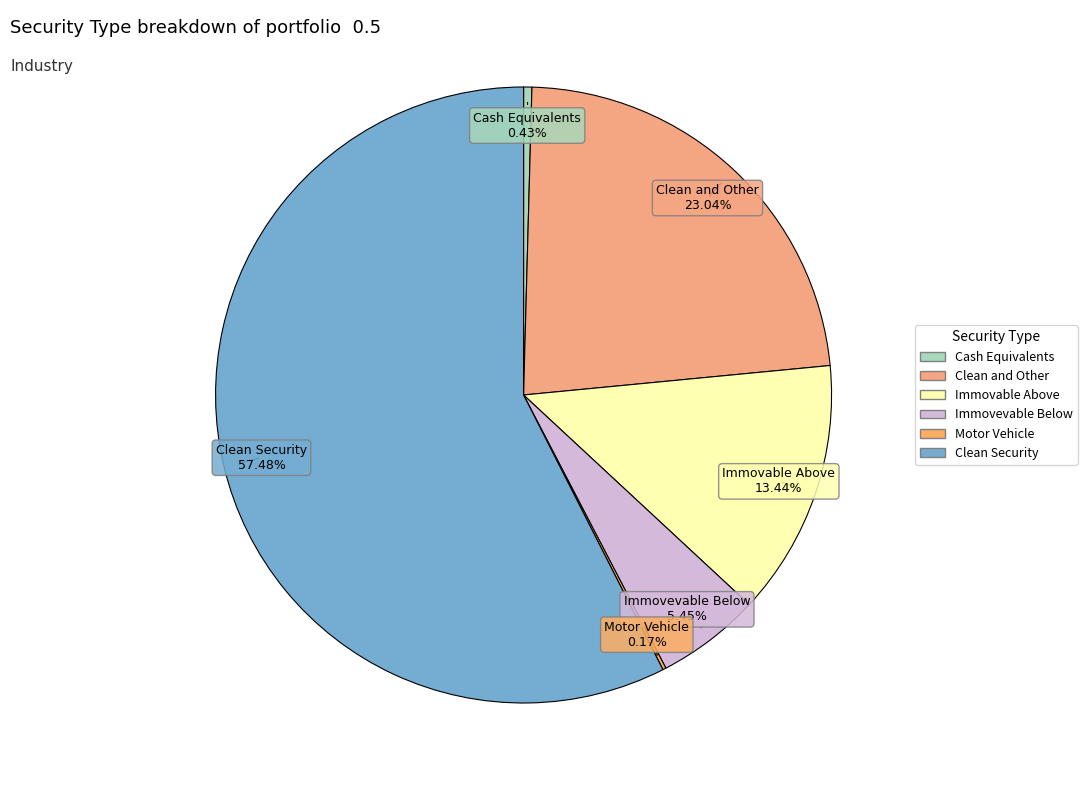

What is the ratio of the value at Immovable Above to the value at Immovevable Below?

2.5